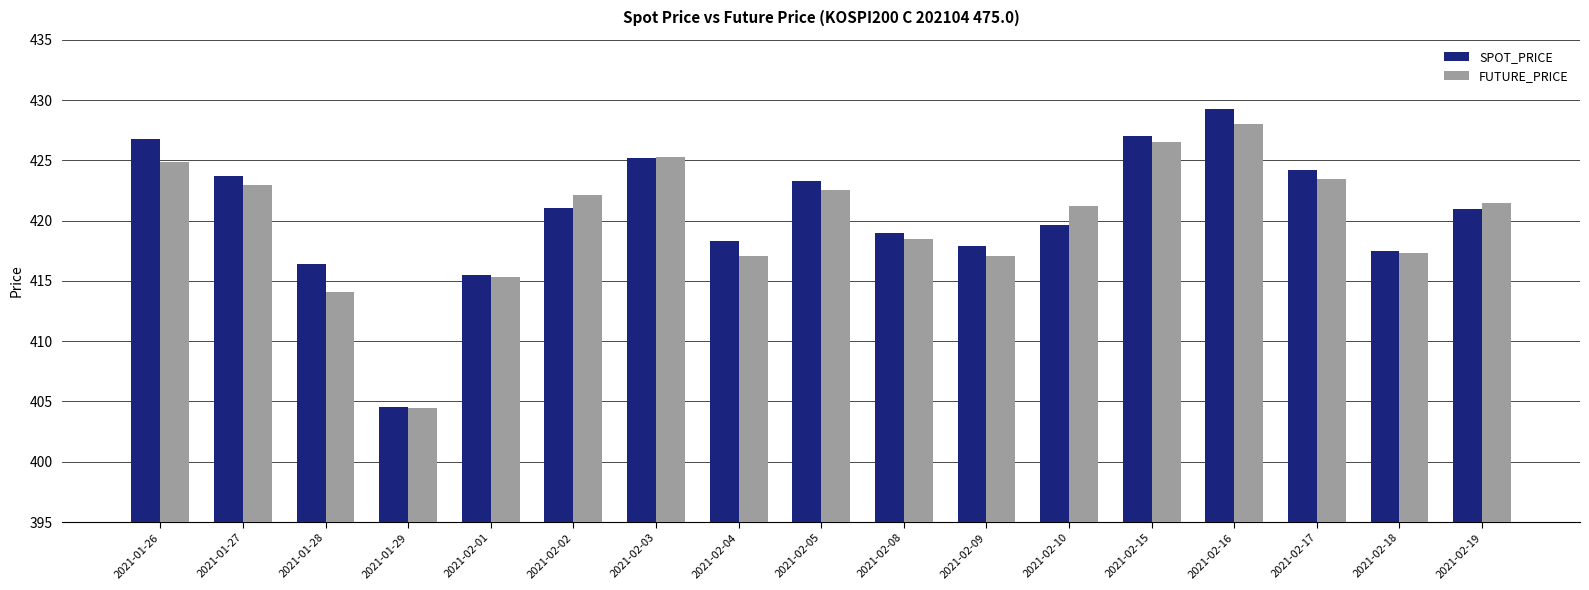

Which series has the largest range (max minus min)?

SPOT_PRICE